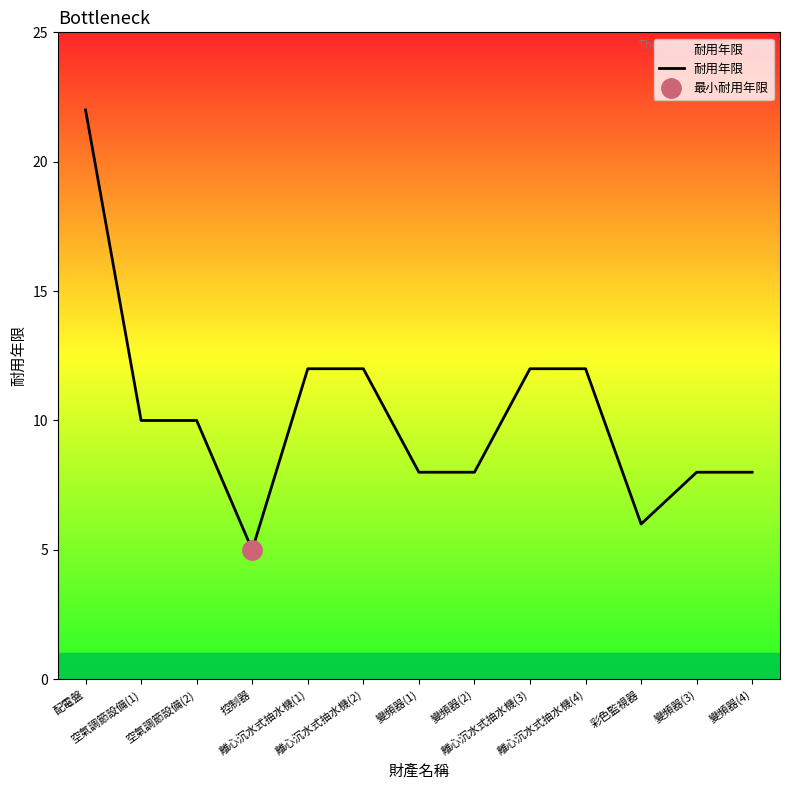

What position from the left is 變頻器(2)?

8